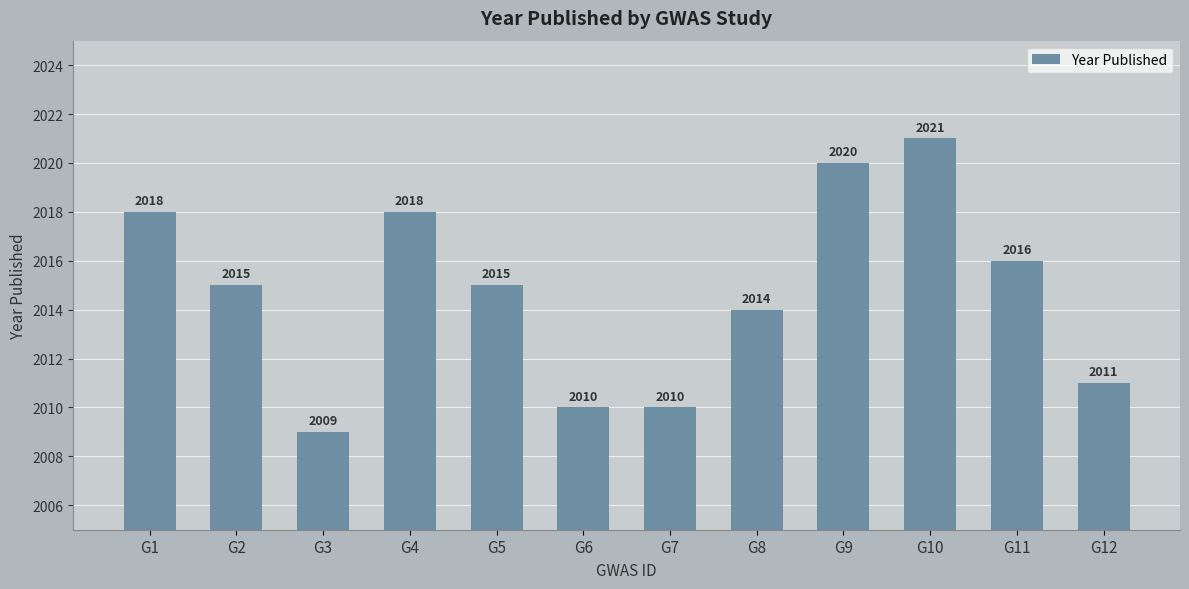

What value does the data have at G5, to the nearest 5?

2015